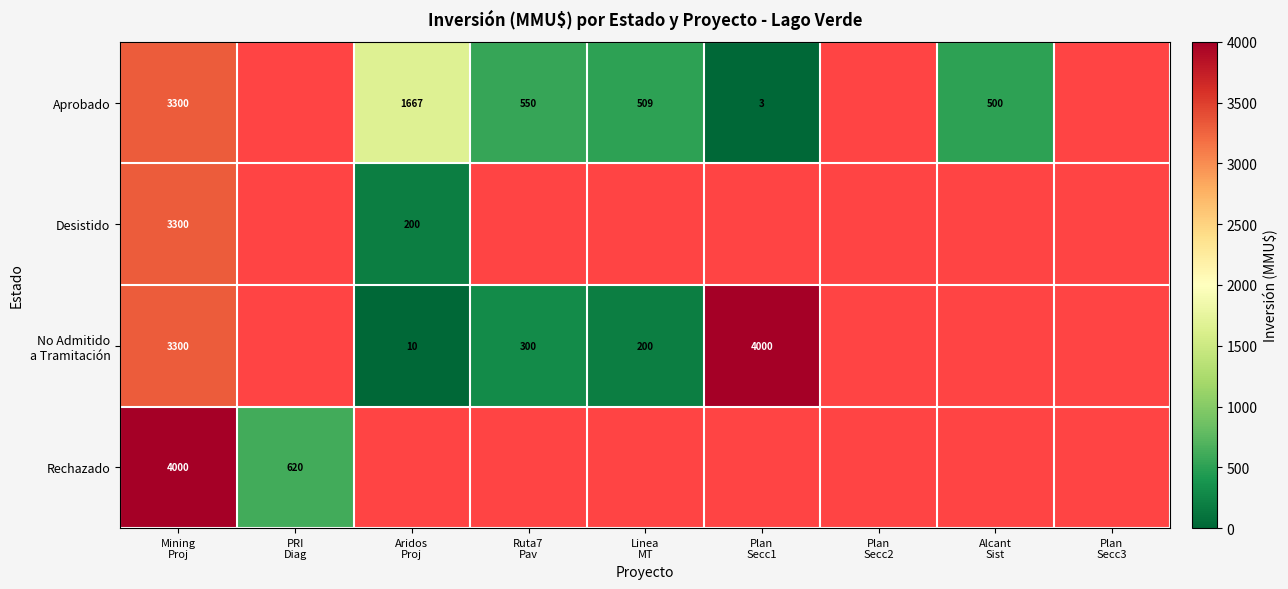

At which label is Rechazado closest to 2310?

Mining Proj